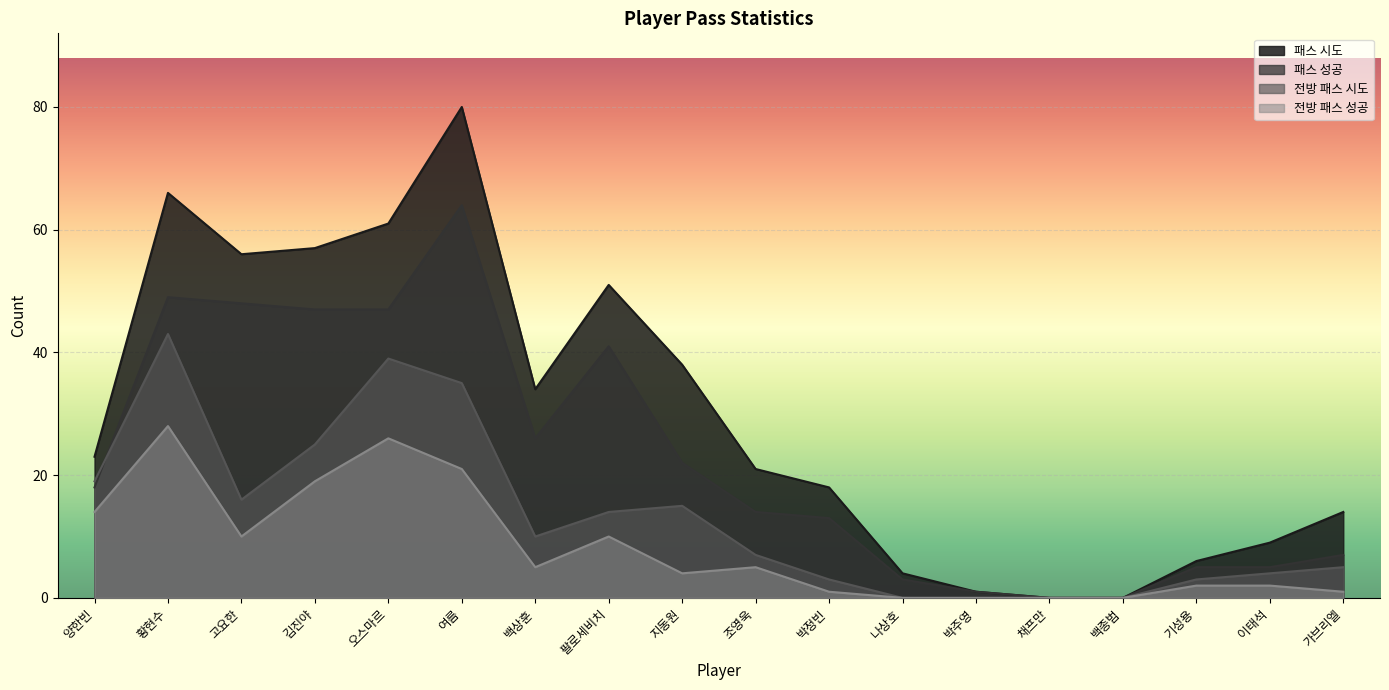

What are all the series names shown in the legend?

패스 시도, 패스 성공, 전방 패스 시도, 전방 패스 성공